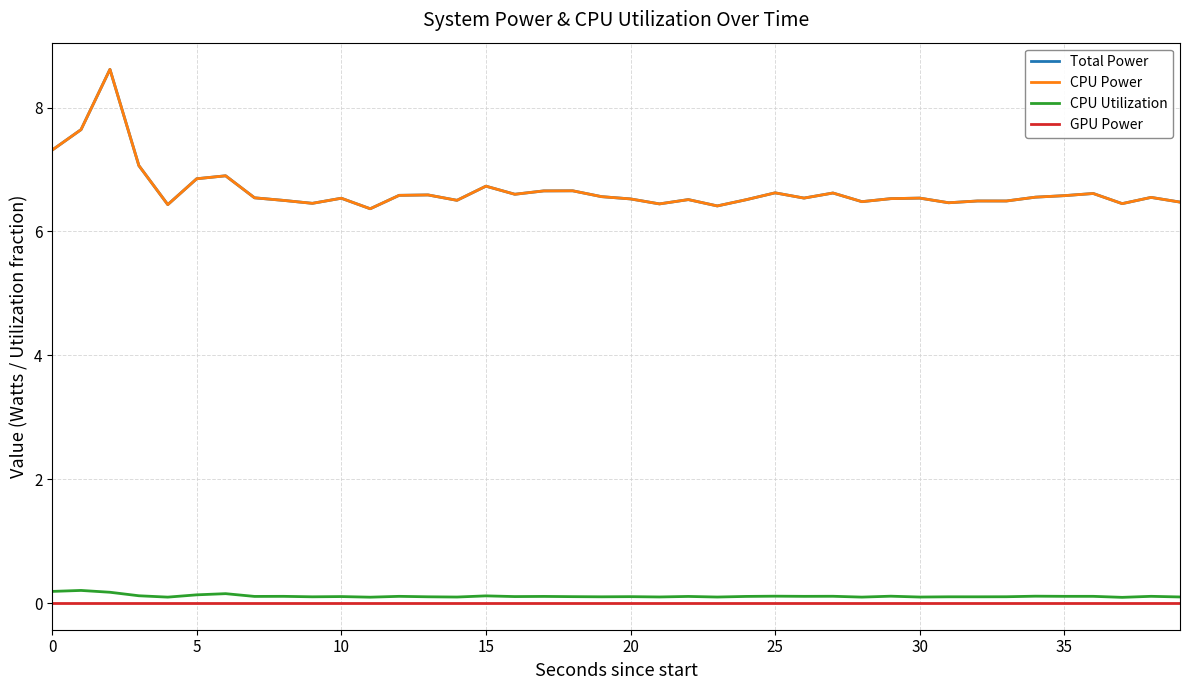

What is the label of the 23rd point from the right?

17